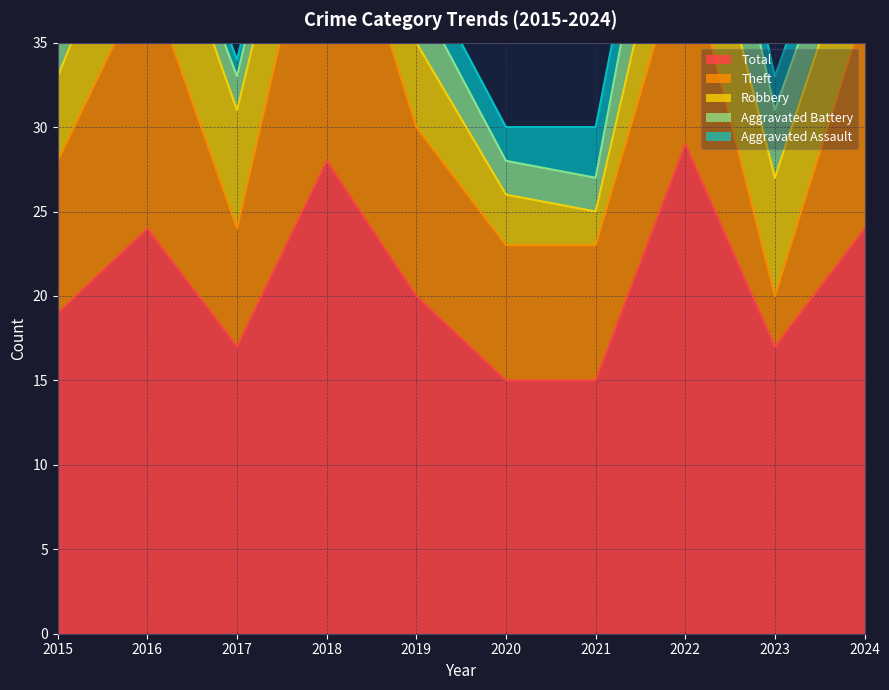

What is the maximum value for Robbery?

7